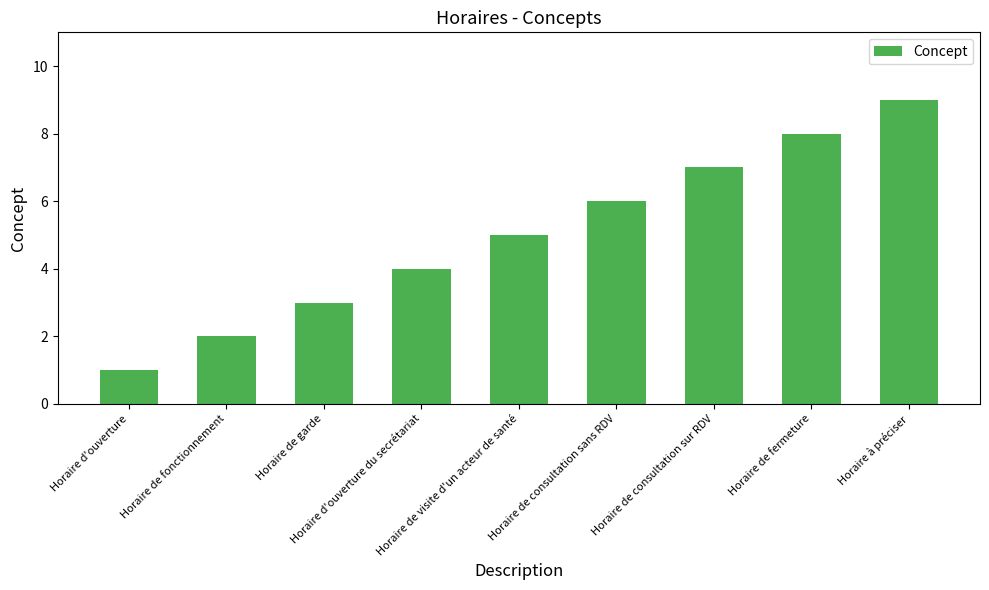

What is the sum of all values?

45